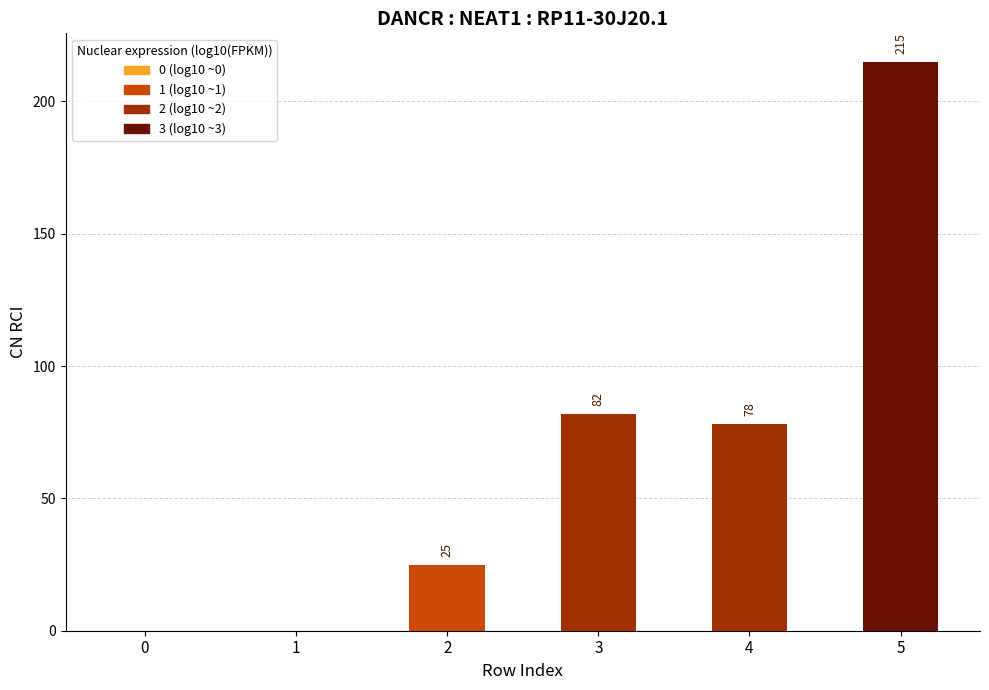

What is the change in value from 3 to 5?

+133